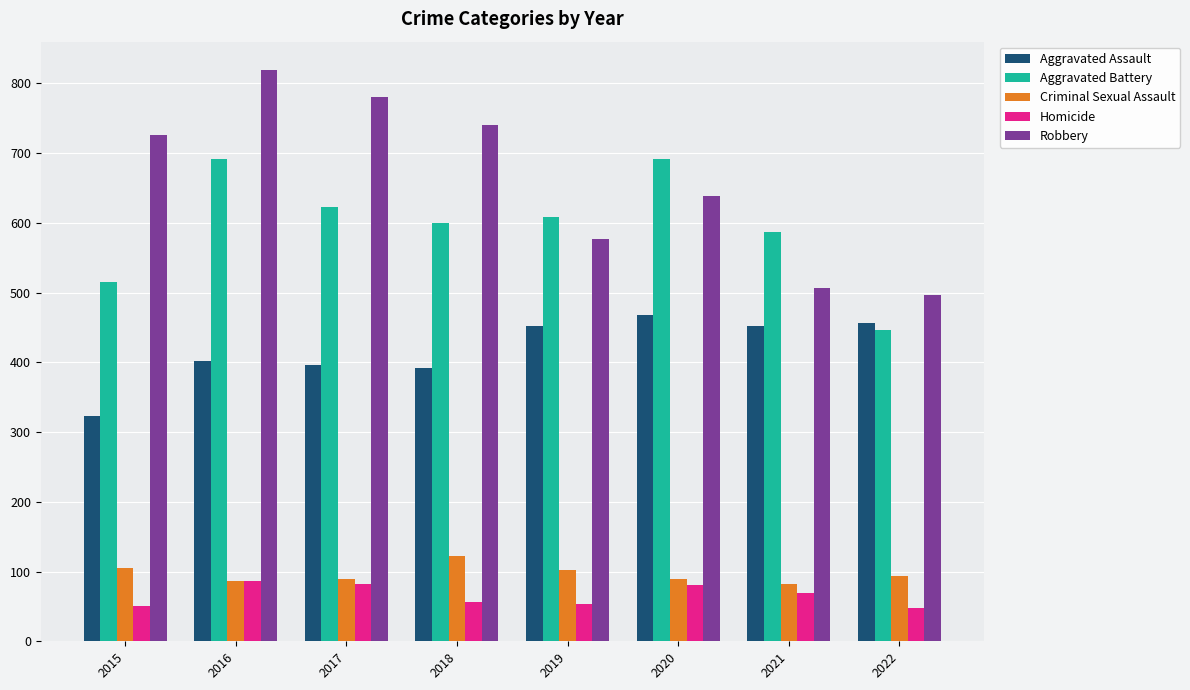

What is the total value across all series at 2018?

1911